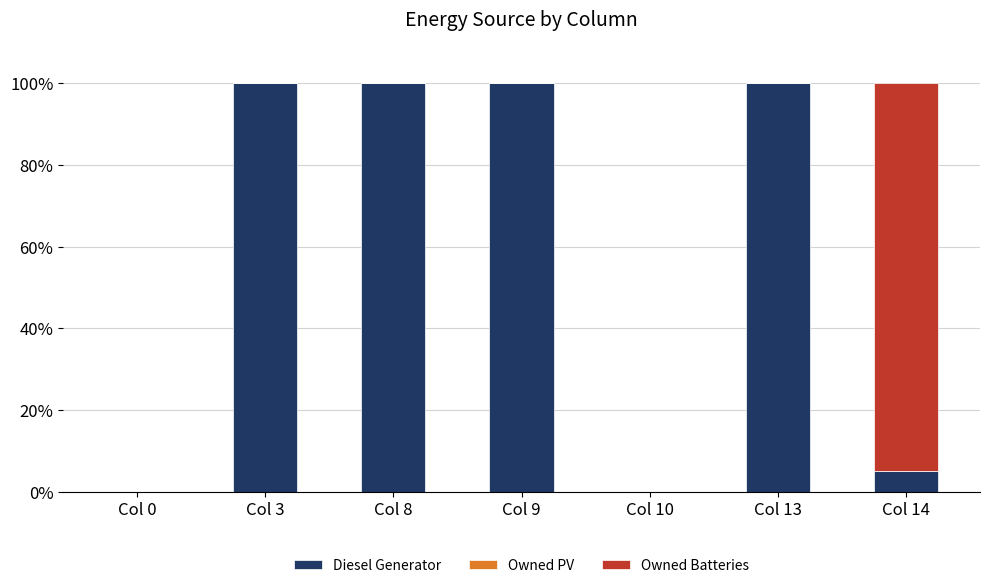

What is the total value across all series at Col 13?

100.0